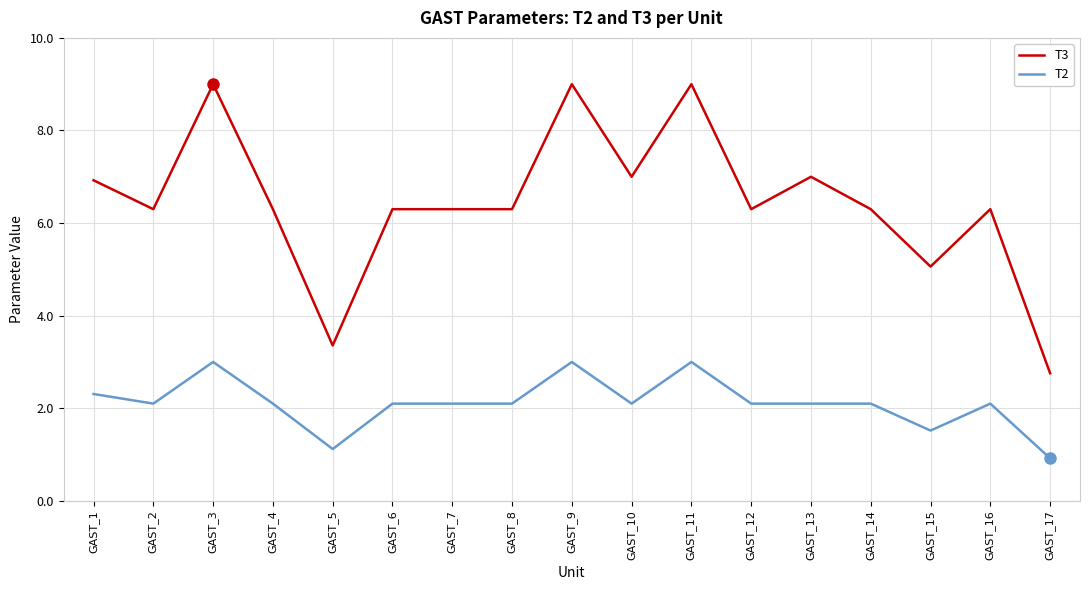

What is the greatest value displayed?

9.0